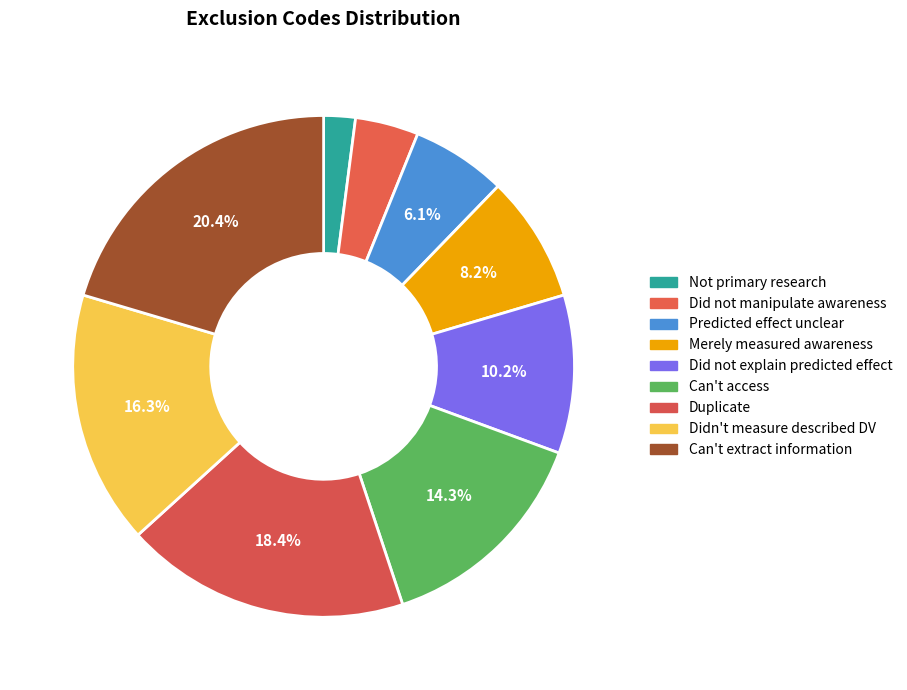

What is the largest slice in the pie chart?

Can't extract information